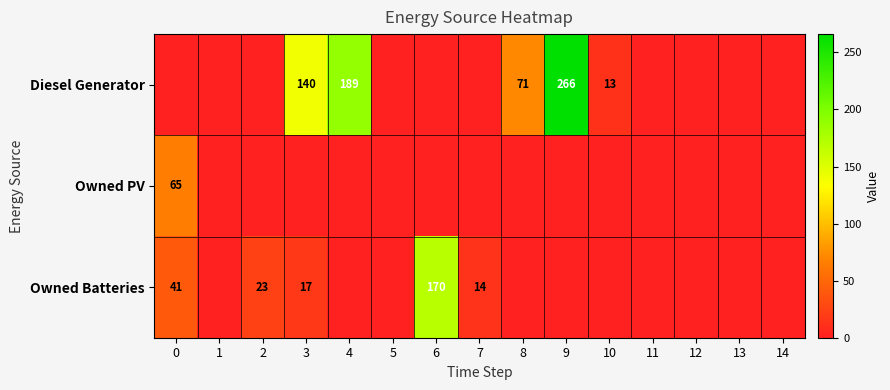

What is the difference between the Diesel Generator values at 10 and 3?

127